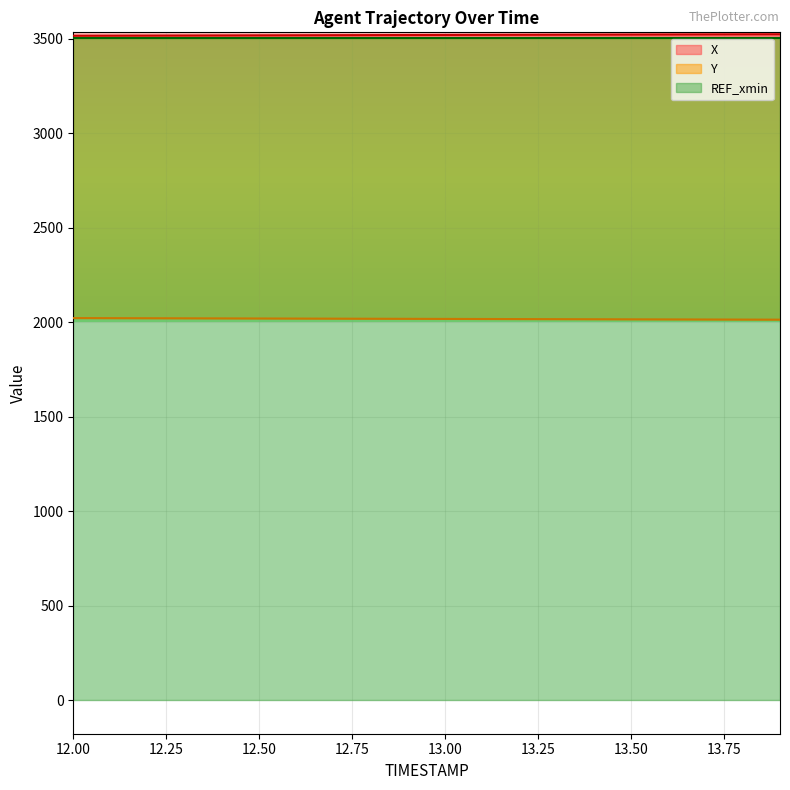

True or false: X has more than 0 points higher than both neighbors.

False